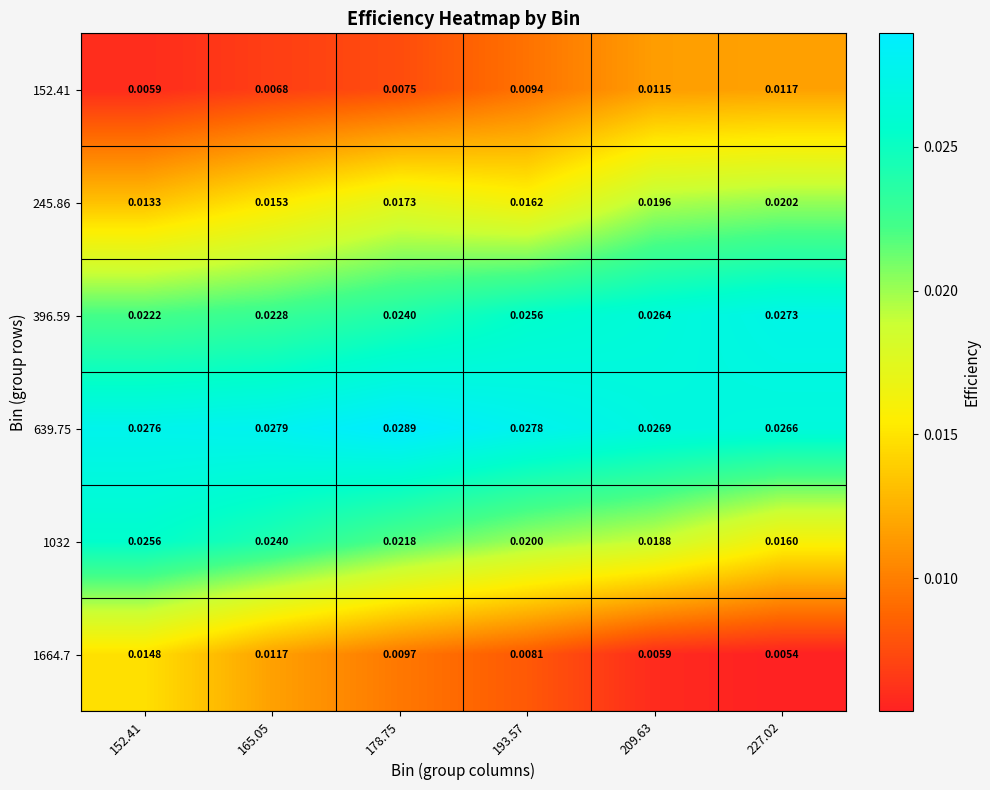

How many data points does each series have?

6